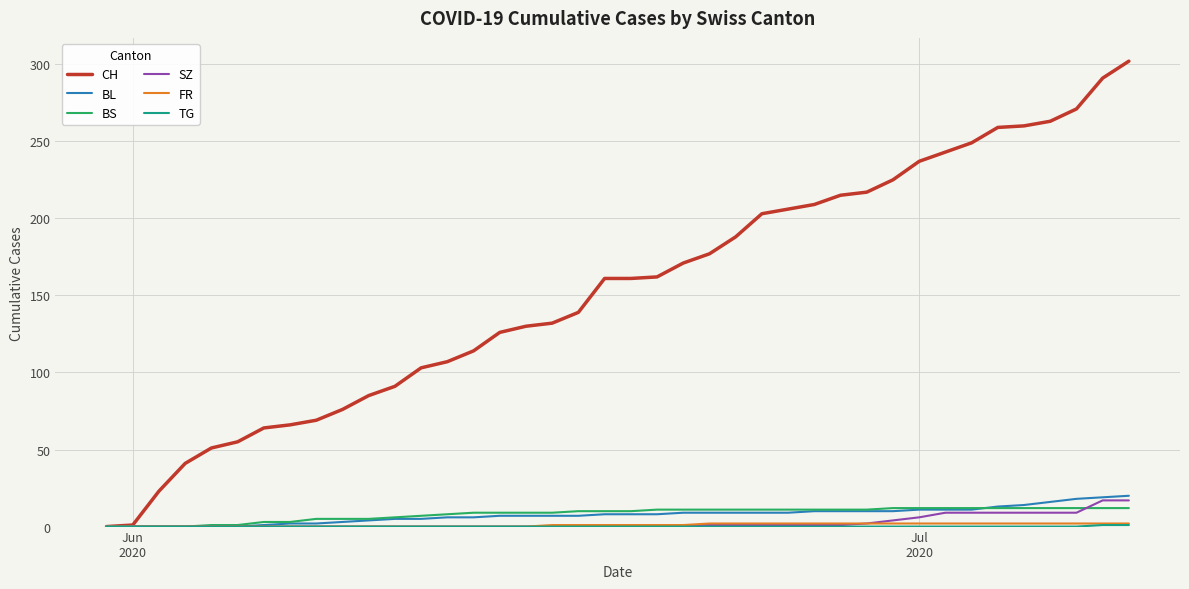

Which series has the widest spread of values?

CH